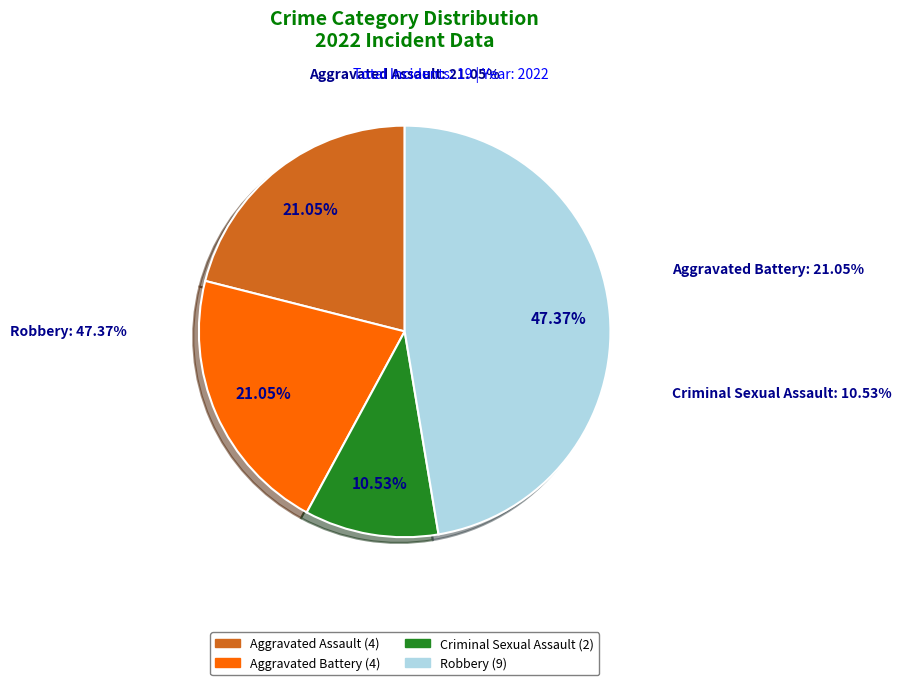

Between Criminal Sexual Assault and Robbery, which is larger?

Robbery